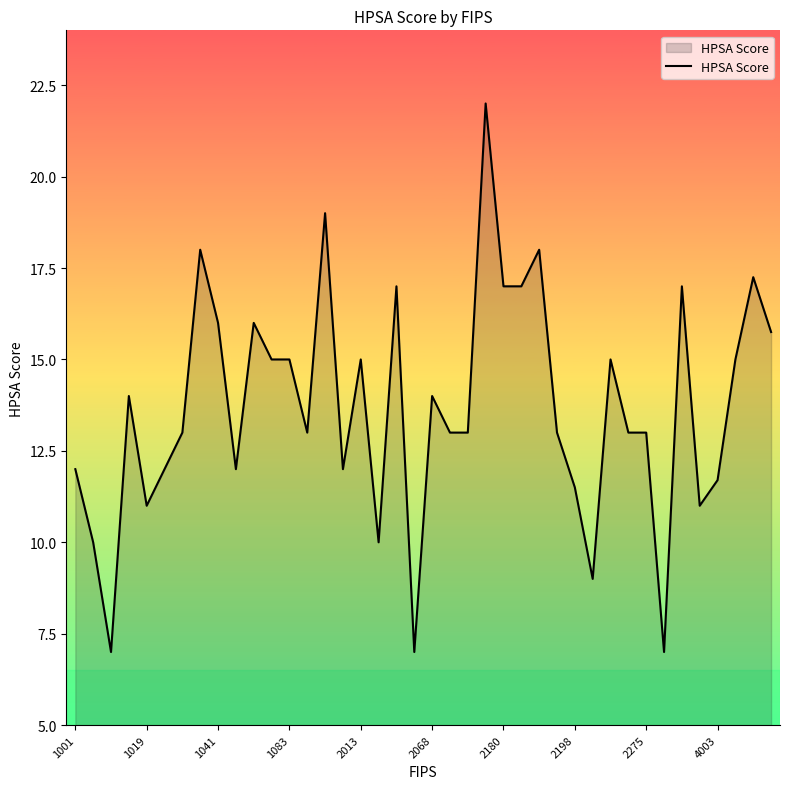

What is the maximum value shown in the chart?

22.0